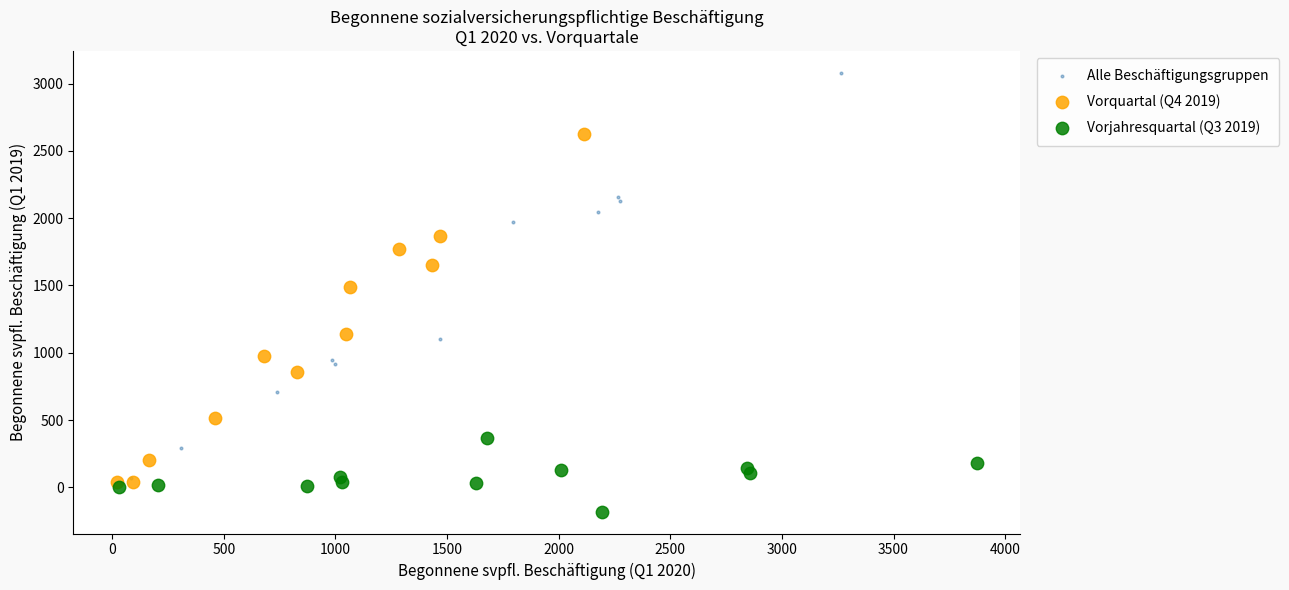

Which series reaches the minimum Y coordinate?

Vorjahresquartal (Q3 2019)